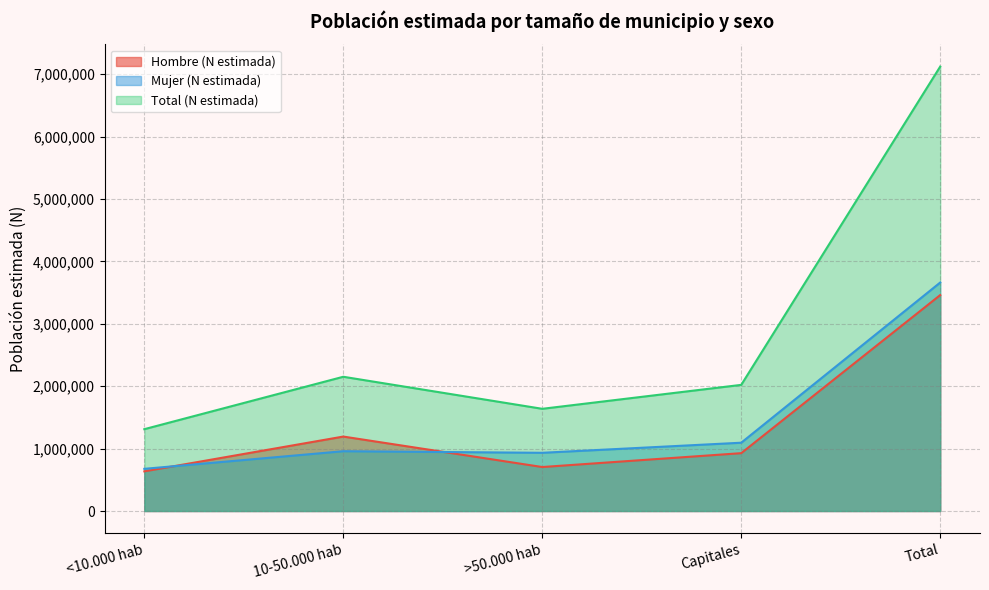

True or false: Total (N estimada) and Hombre (N estimada) cross at least once.

False